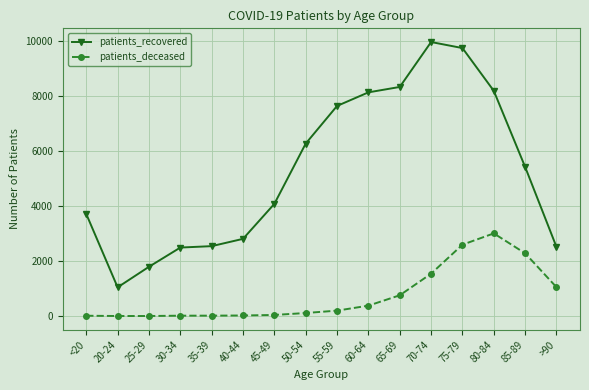

What are all the series names shown in the legend?

patients_recovered, patients_deceased